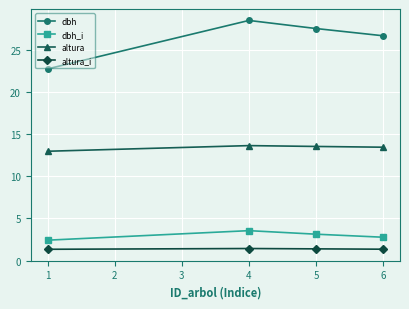

What is the value of the dbh point at the 3rd from the left?

27.5